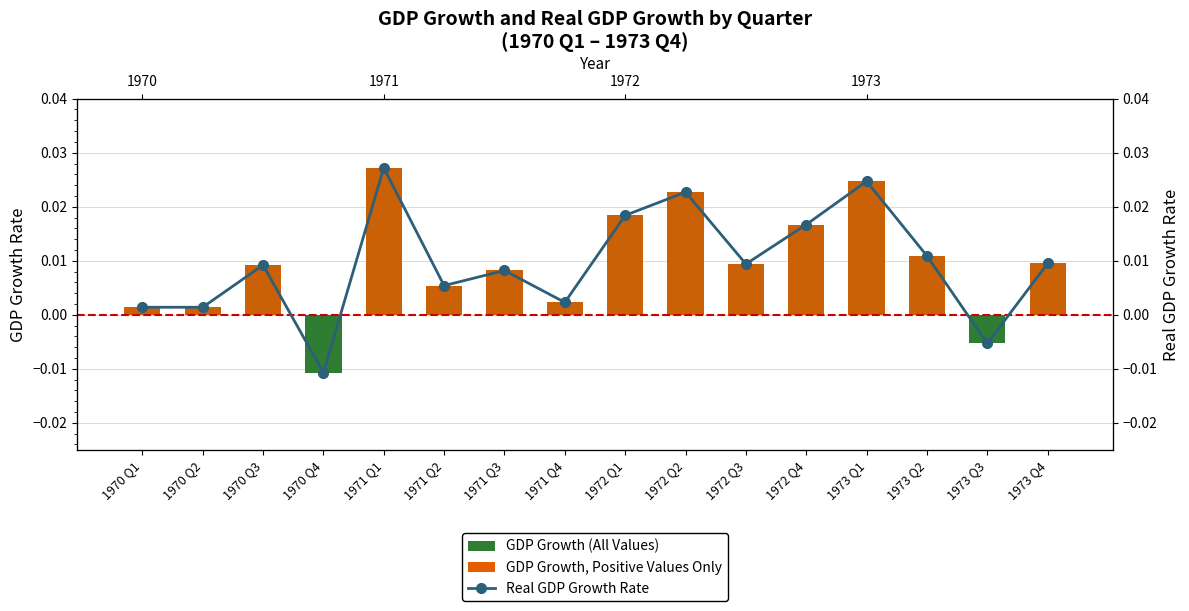

What position from the right is 1970 Q4?

13